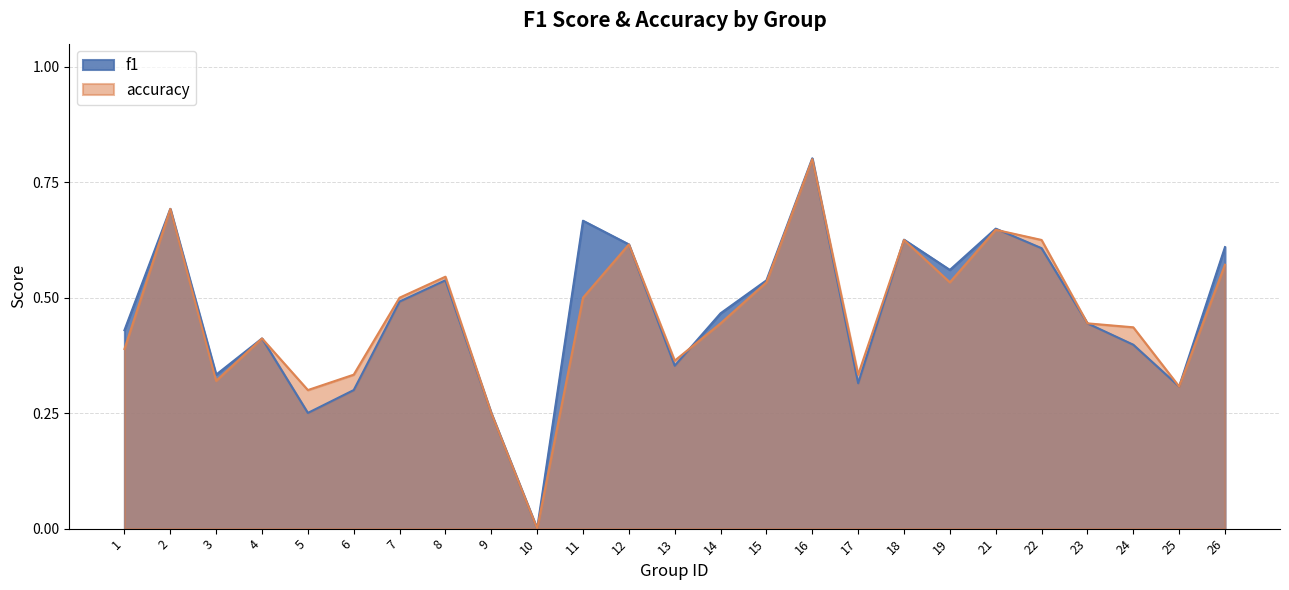

Does the chart display data point markers on the line(s)?

No